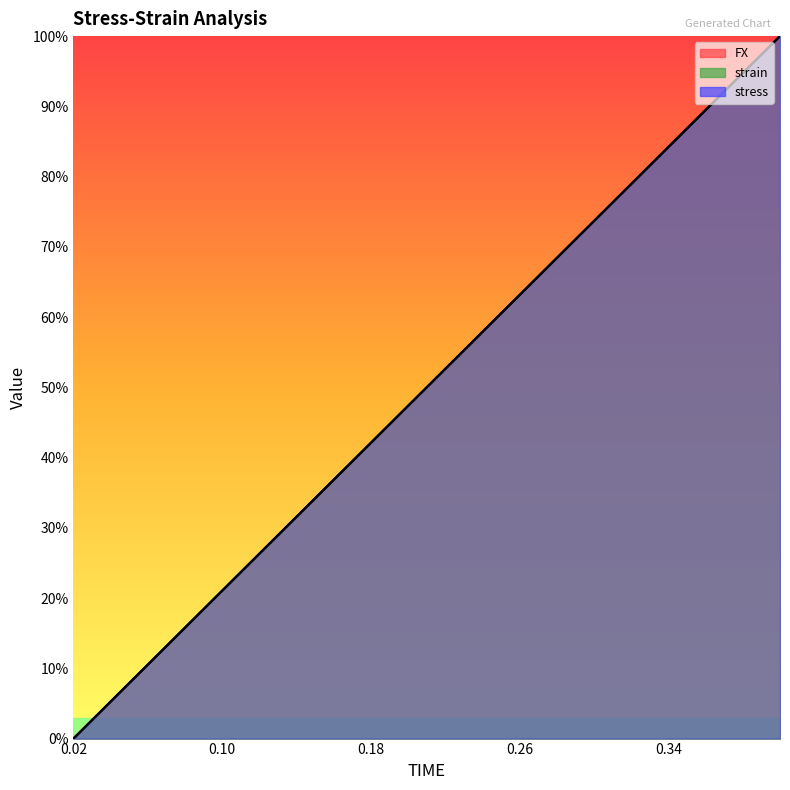

What is the difference between the maximum and minimum values in the stress series?

1.0